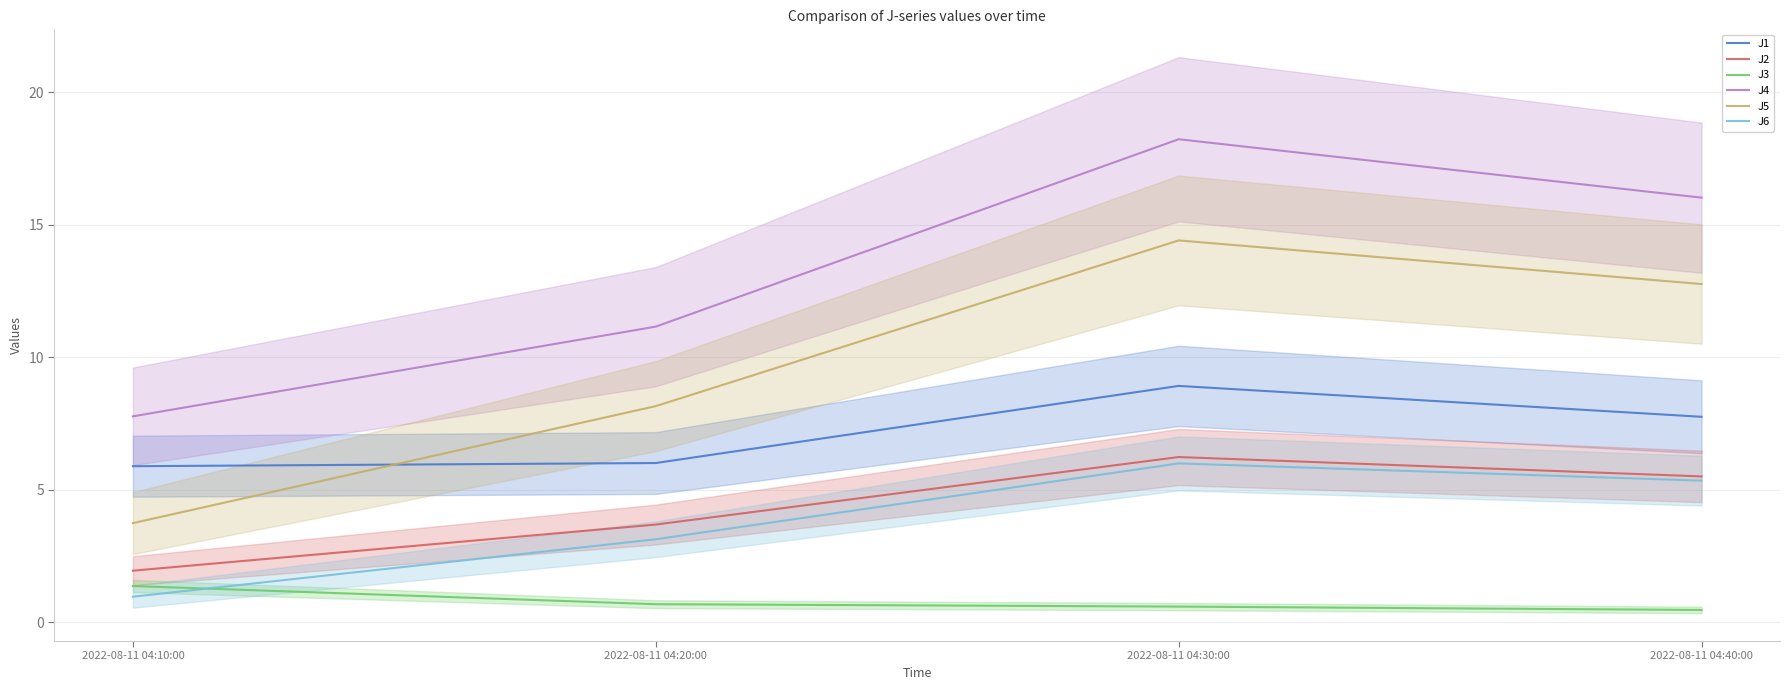

Does the chart display data point markers on the line(s)?

No